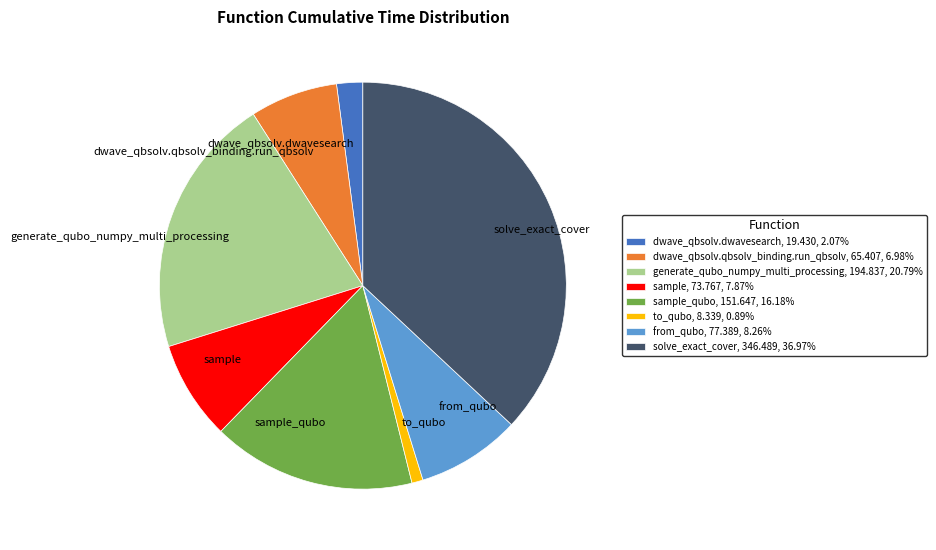

Between sample and dwave_qbsolv.dwavesearch, which is larger?

sample